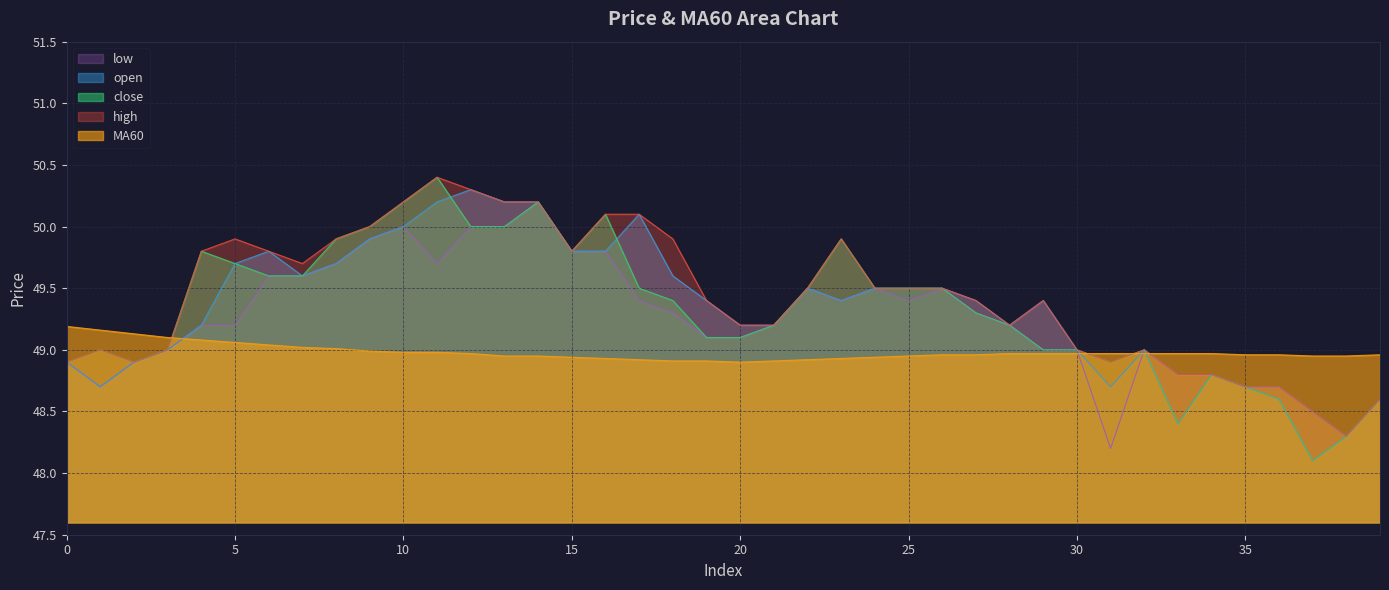

Which category has the lowest value in the low series?

37